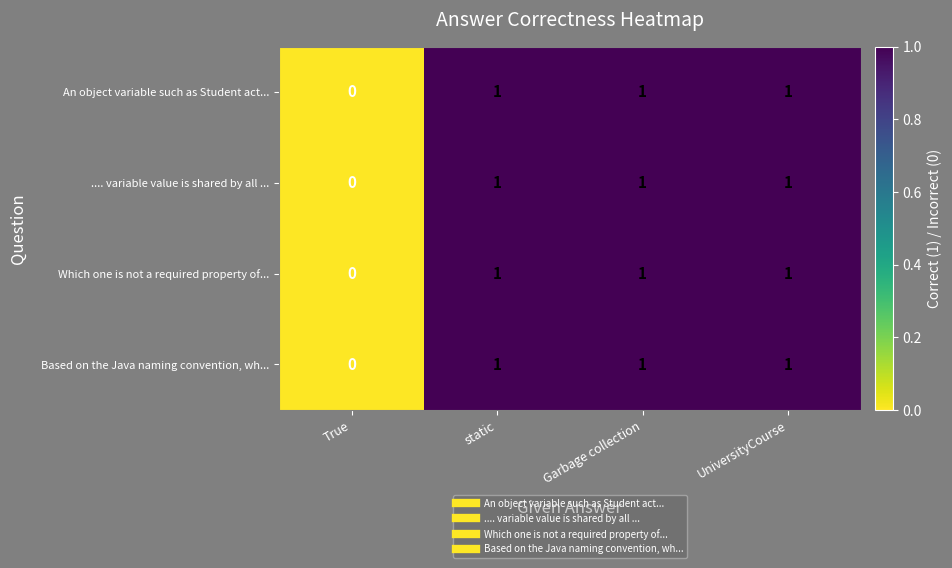

The value of Based on the Java naming convention, wh... at Garbage collection is 2. True or false?

False